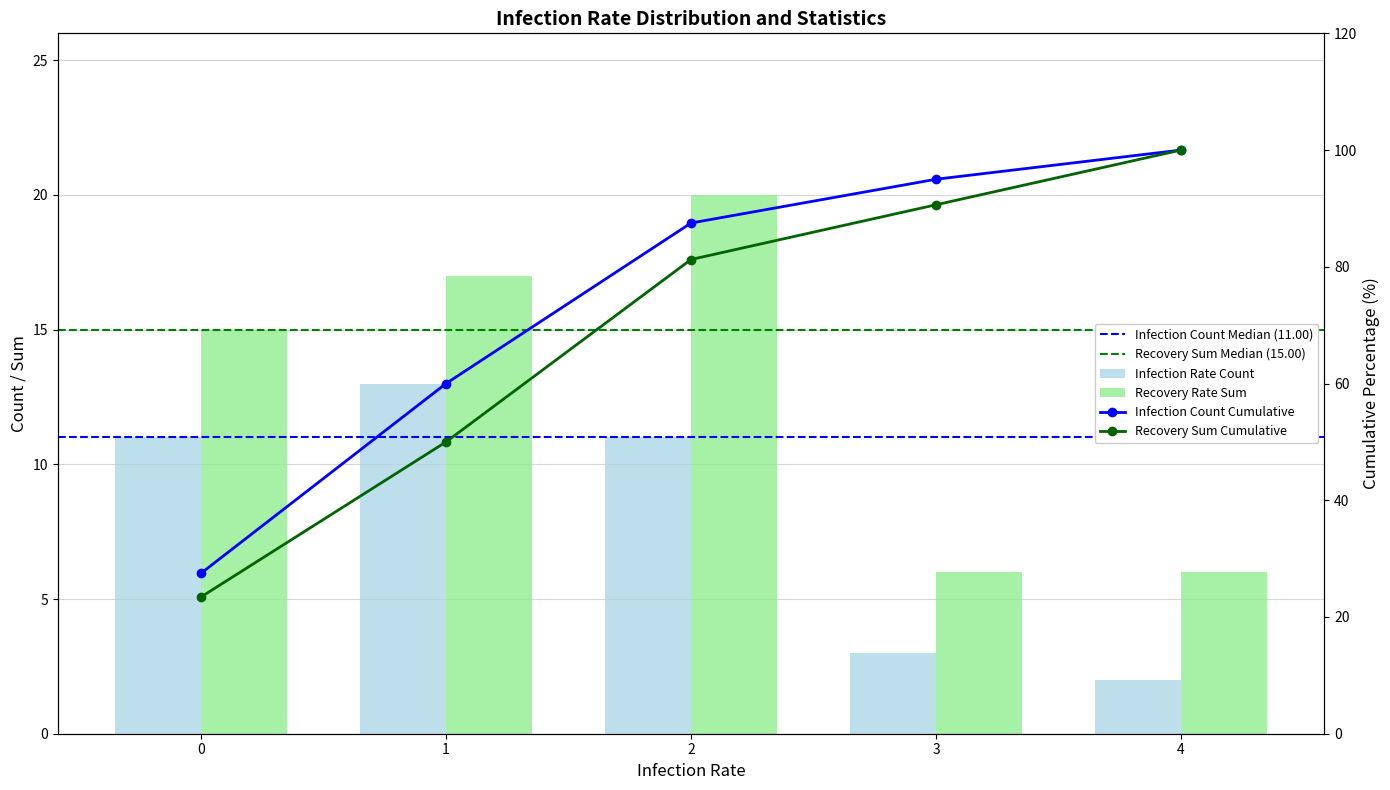

Reading left to right, transcribe all the data shown in this chart.

Infection rate count: 11	13	11	3	2
Recovery Rate sum: 15	17	20	6	6